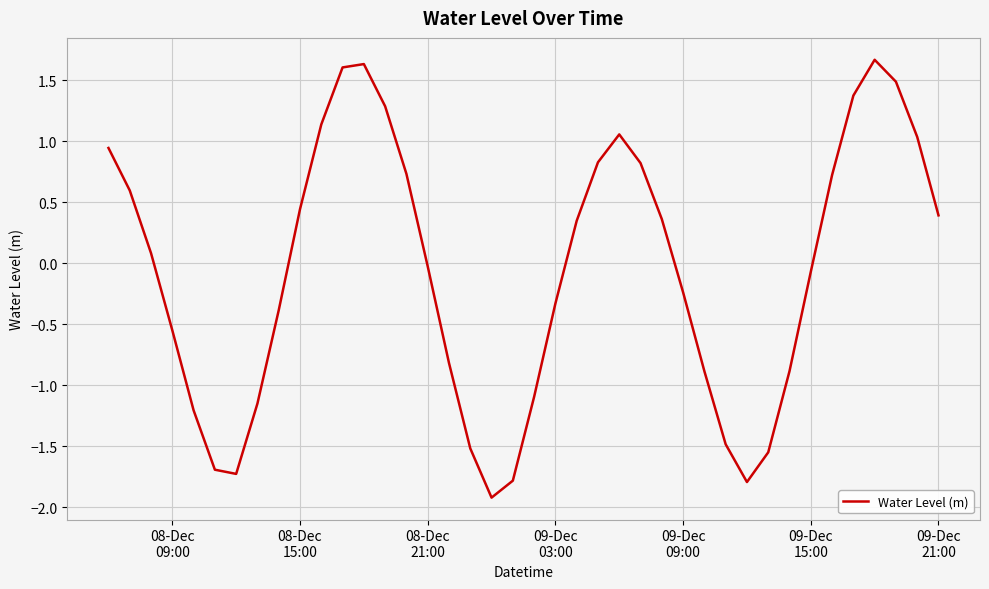

What is the greatest value displayed?

1.7